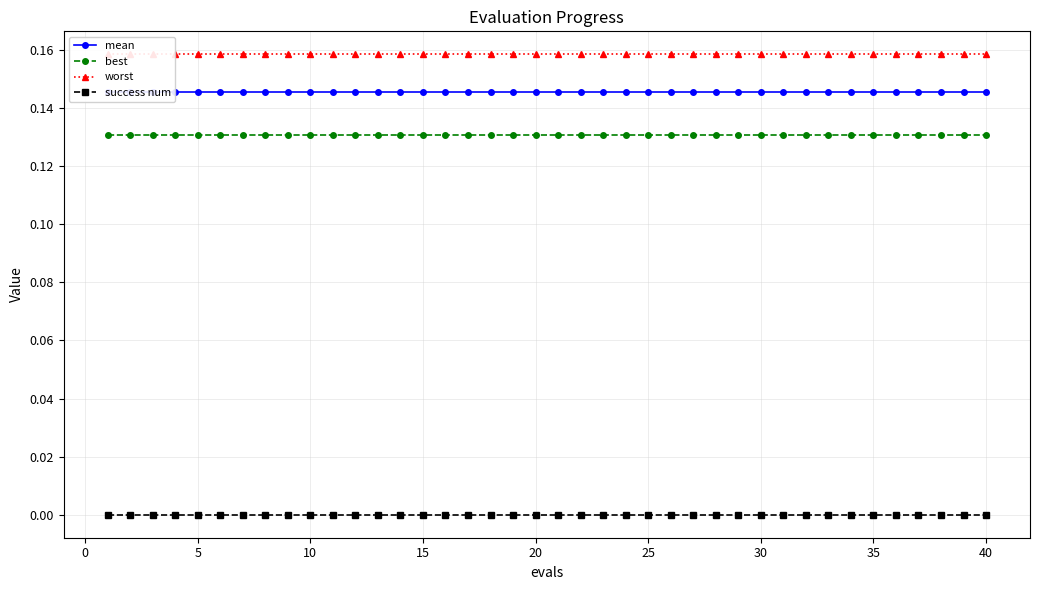

True or false: best and success num cross at least once.

False